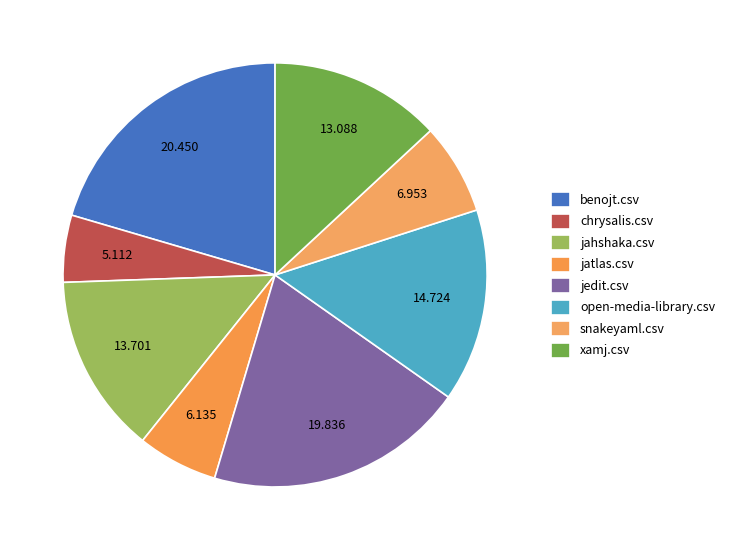

To the nearest percent, what is the difference between the largest and smallest slice percentages?

15%